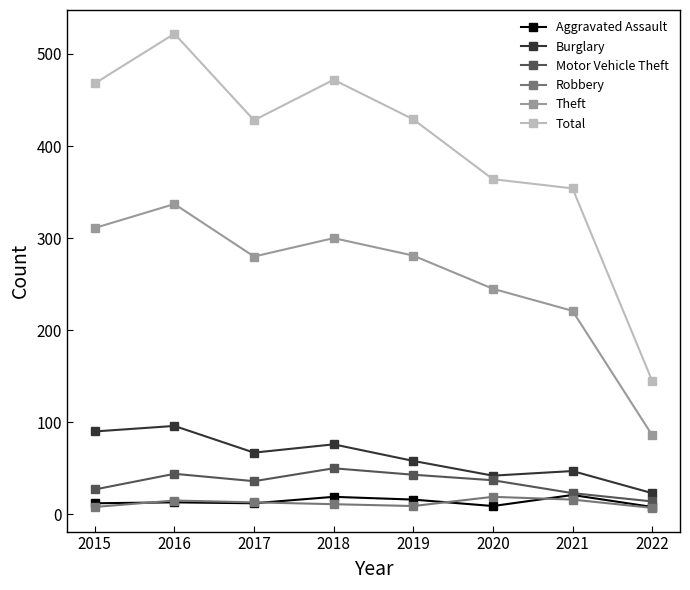

What is the spread (max minus min) of values at 2016?

509